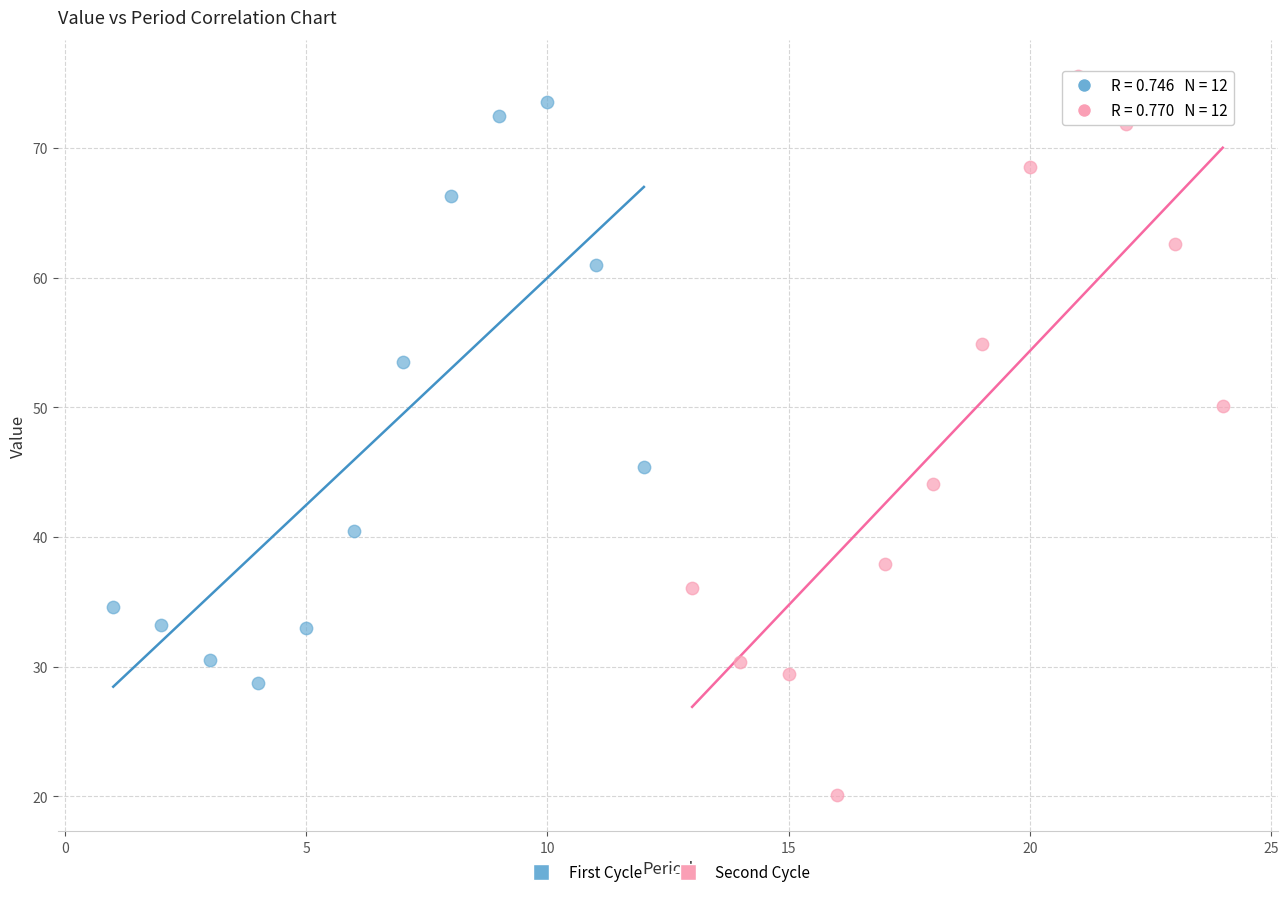

Which series reaches the minimum Y coordinate?

Second Cycle